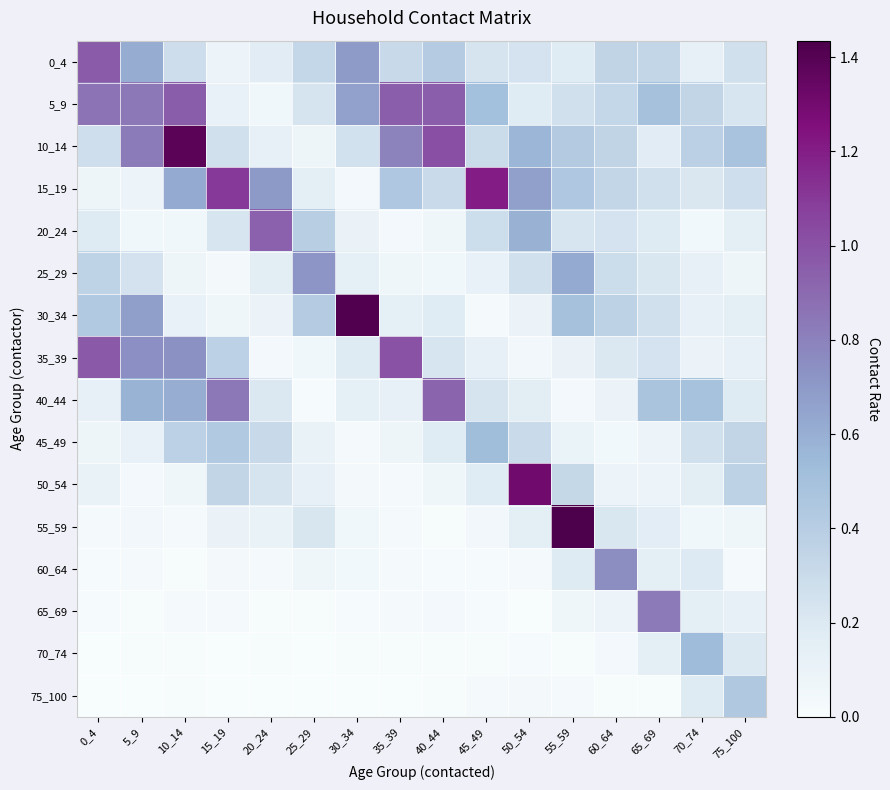

Reading left to right, list all the values displayed in this chart.

0_4: 0_4=1.0	5_9=0.6	10_14=0.3	15_19=0.1	20_24=0.2	25_29=0.3	30_34=0.7	35_39=0.3	40_44=0.4	45_49=0.2	50_54=0.2	55_59=0.2	60_64=0.4	65_69=0.3	70_74=0.1	75_100=0.3
5_9: 0_4=0.9	5_9=0.8	10_14=1.0	15_19=0.1	20_24=0.1	25_29=0.2	30_34=0.7	35_39=0.9	40_44=0.9	45_49=0.5	50_54=0.2	55_59=0.3	60_64=0.3	65_69=0.5	70_74=0.3	75_100=0.2
10_14: 0_4=0.3	5_9=0.8	10_14=1.4	15_19=0.3	20_24=0.1	25_29=0.1	30_34=0.3	35_39=0.8	40_44=1.0	45_49=0.3	50_54=0.6	55_59=0.4	60_64=0.4	65_69=0.2	70_74=0.4	75_100=0.5
15_19: 0_4=0.1	5_9=0.1	10_14=0.6	15_19=1.1	20_24=0.7	25_29=0.1	30_34=0.0	35_39=0.4	40_44=0.3	45_49=1.2	50_54=0.7	55_59=0.4	60_64=0.3	65_69=0.3	70_74=0.2	75_100=0.3
20_24: 0_4=0.2	5_9=0.1	10_14=0.1	15_19=0.2	20_24=0.9	25_29=0.4	30_34=0.1	35_39=0.0	40_44=0.1	45_49=0.3	50_54=0.6	55_59=0.2	60_64=0.2	65_69=0.2	70_74=0.0	75_100=0.2
25_29: 0_4=0.4	5_9=0.3	10_14=0.1	15_19=0.0	20_24=0.2	25_29=0.7	30_34=0.1	35_39=0.1	40_44=0.1	45_49=0.1	50_54=0.3	55_59=0.6	60_64=0.3	65_69=0.2	70_74=0.1	75_100=0.1
30_34: 0_4=0.4	5_9=0.7	10_14=0.1	15_19=0.1	20_24=0.1	25_29=0.4	30_34=1.4	35_39=0.1	40_44=0.2	45_49=0.0	50_54=0.1	55_59=0.5	60_64=0.4	65_69=0.3	70_74=0.1	75_100=0.1
35_39: 0_4=1.0	5_9=0.7	10_14=0.7	15_19=0.4	20_24=0.0	25_29=0.1	30_34=0.2	35_39=1.0	40_44=0.2	45_49=0.1	50_54=0.0	55_59=0.1	60_64=0.2	65_69=0.2	70_74=0.1	75_100=0.1
40_44: 0_4=0.1	5_9=0.6	10_14=0.6	15_19=0.8	20_24=0.2	25_29=0.0	30_34=0.1	35_39=0.1	40_44=0.9	45_49=0.2	50_54=0.2	55_59=0.0	60_64=0.1	65_69=0.5	70_74=0.5	75_100=0.2
45_49: 0_4=0.1	5_9=0.1	10_14=0.4	15_19=0.4	20_24=0.3	25_29=0.1	30_34=0.0	35_39=0.1	40_44=0.2	45_49=0.5	50_54=0.3	55_59=0.1	60_64=0.0	65_69=0.1	70_74=0.3	75_100=0.3
50_54: 0_4=0.1	5_9=0.0	10_14=0.1	15_19=0.3	20_24=0.2	25_29=0.1	30_34=0.0	35_39=0.0	40_44=0.1	45_49=0.2	50_54=1.3	55_59=0.3	60_64=0.1	65_69=0.1	70_74=0.2	75_100=0.4
55_59: 0_4=0.0	5_9=0.0	10_14=0.0	15_19=0.1	20_24=0.1	25_29=0.2	30_34=0.1	35_39=0.0	40_44=0.0	45_49=0.0	50_54=0.2	55_59=1.4	60_64=0.2	65_69=0.2	70_74=0.1	75_100=0.1
60_64: 0_4=0.0	5_9=0.0	10_14=0.0	15_19=0.0	20_24=0.0	25_29=0.1	30_34=0.0	35_39=0.0	40_44=0.0	45_49=0.0	50_54=0.0	55_59=0.2	60_64=0.8	65_69=0.1	70_74=0.2	75_100=0.0
65_69: 0_4=0.0	5_9=0.0	10_14=0.0	15_19=0.0	20_24=0.0	25_29=0.0	30_34=0.0	35_39=0.0	40_44=0.0	45_49=0.0	50_54=0.0	55_59=0.1	60_64=0.1	65_69=0.8	70_74=0.2	75_100=0.1
70_74: 0_4=0.0	5_9=0.0	10_14=0.0	15_19=0.0	20_24=0.0	25_29=0.0	30_34=0.0	35_39=0.0	40_44=0.0	45_49=0.0	50_54=0.0	55_59=0.0	60_64=0.0	65_69=0.1	70_74=0.5	75_100=0.2
75_100: 0_4=0.0	5_9=0.0	10_14=0.0	15_19=0.0	20_24=0.0	25_29=0.0	30_34=0.0	35_39=0.0	40_44=0.0	45_49=0.0	50_54=0.0	55_59=0.0	60_64=0.0	65_69=0.0	70_74=0.2	75_100=0.4